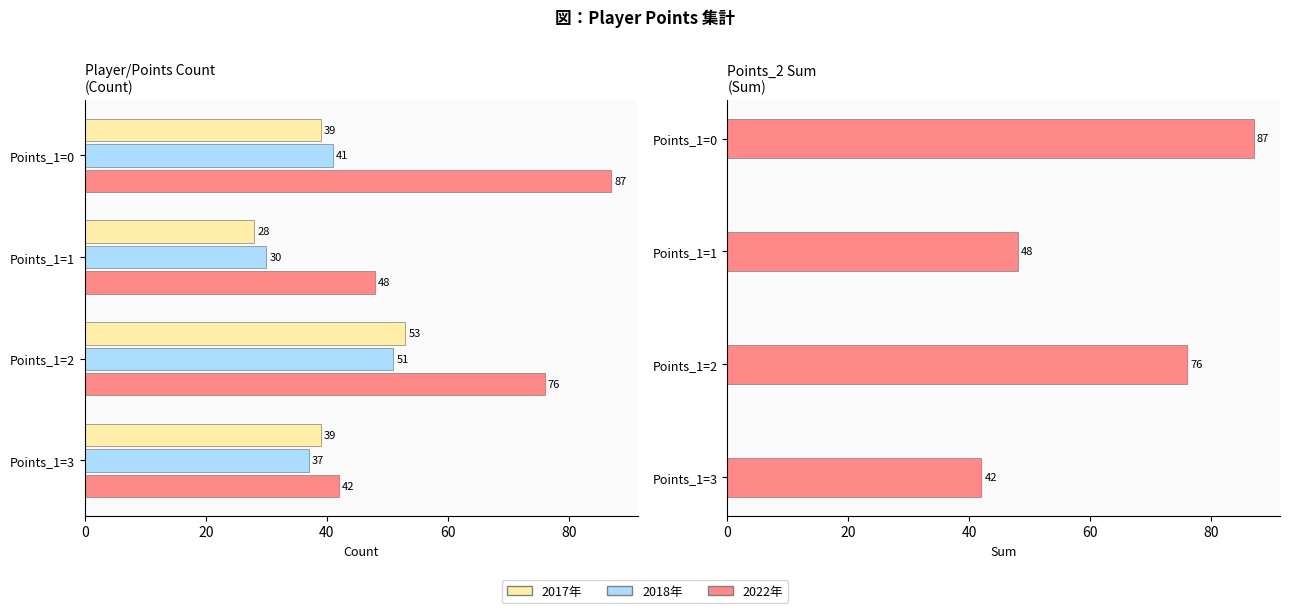

Reading left to right, what are all the values shown in this chart?

2017年: 39	28	53	39
2018年: 41	30	51	37
2022年: 87	48	76	42
Points_2 Sum: 87	48	76	42